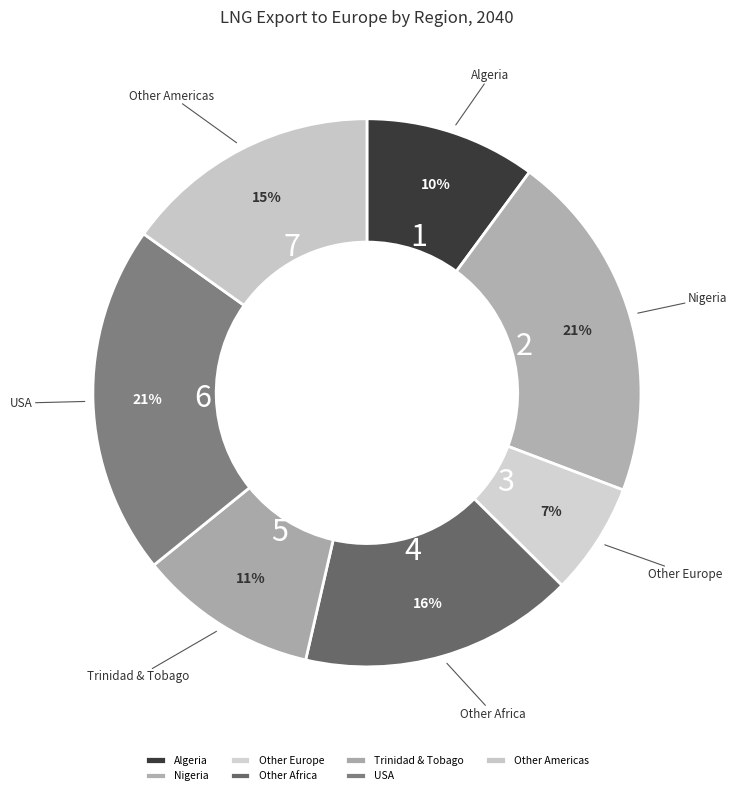

Is there any slice that represents more than half of the pie?

No